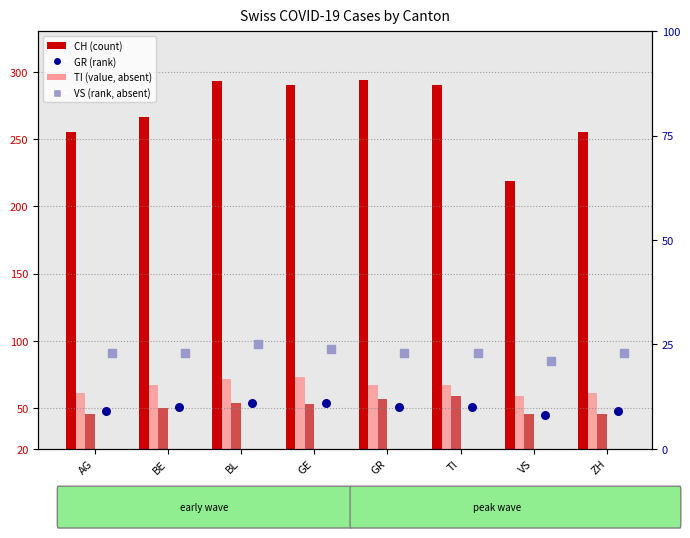

What is the total value across all series at BL?

472